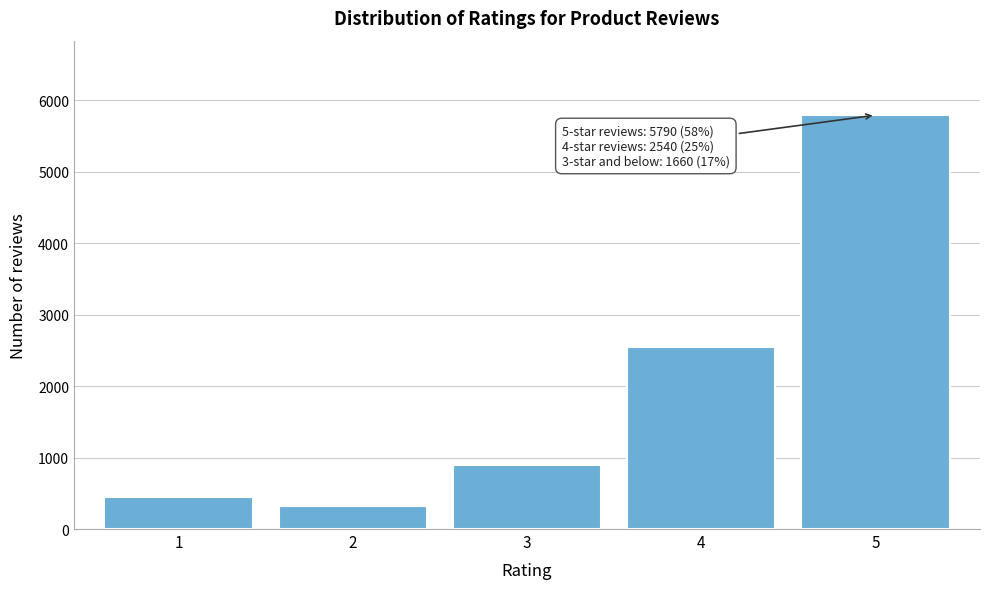

Reading left to right, what are all the values shown in this chart?

1=450	2=320	3=890	4=2540	5=5790